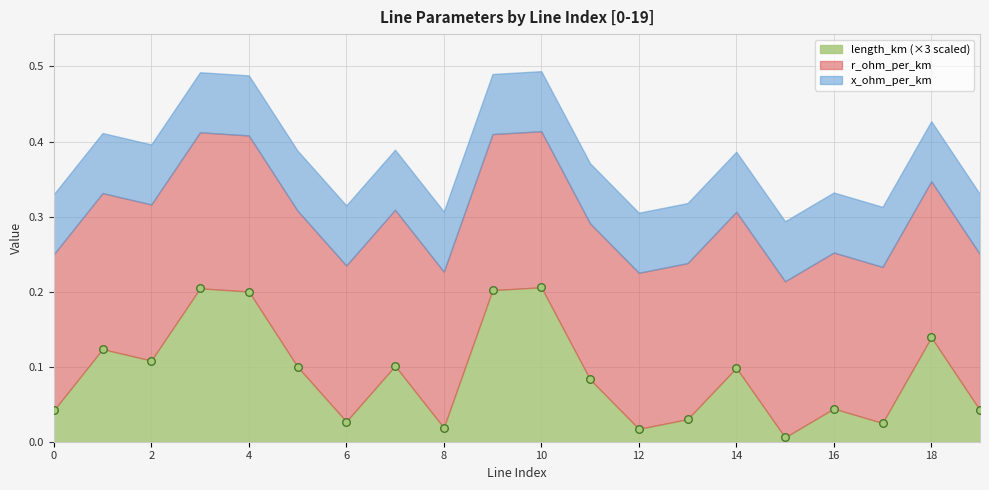

How many points are shown in the scatter plot?

20